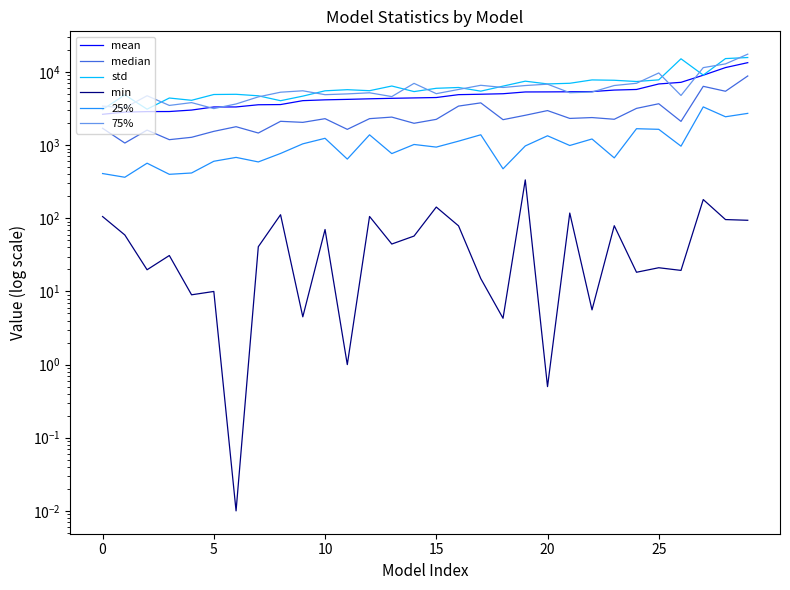

What is the difference between the highest and lowest values at 9?

5534.3